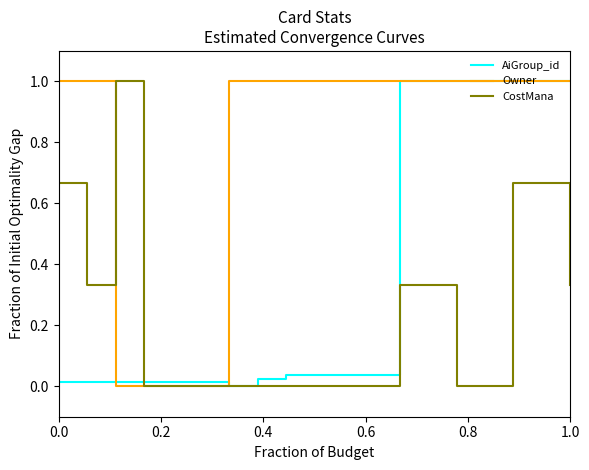

List the series in order of their overall mean, lowest first.

CostMana, AiGroup_id, Owner